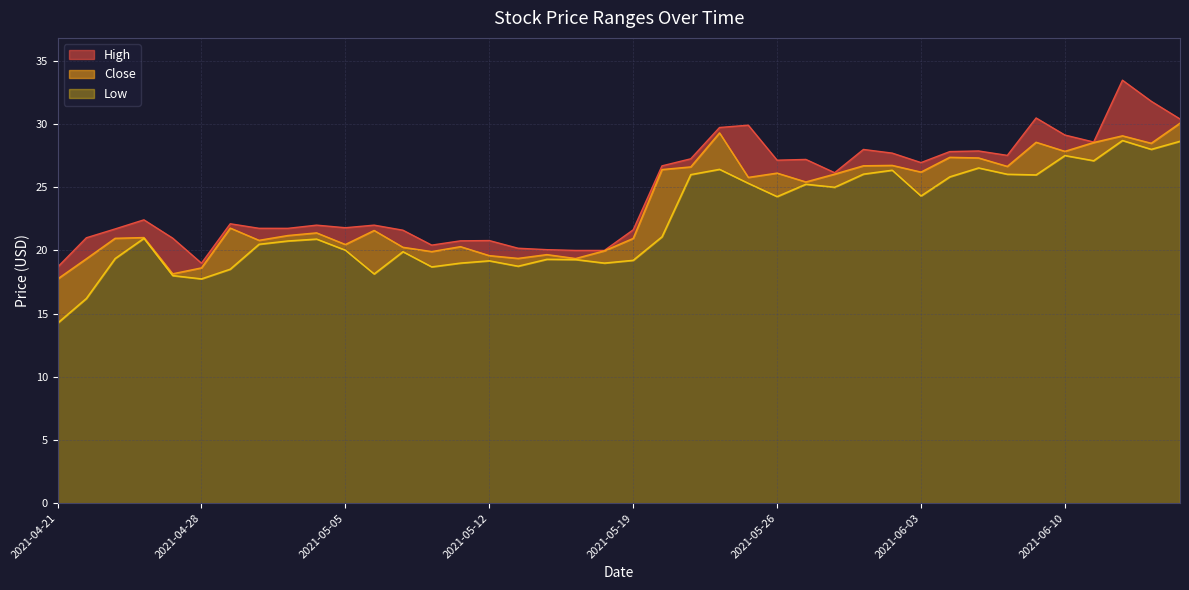

Is it true that Low equals 20.5 at 2021-04-30?

True